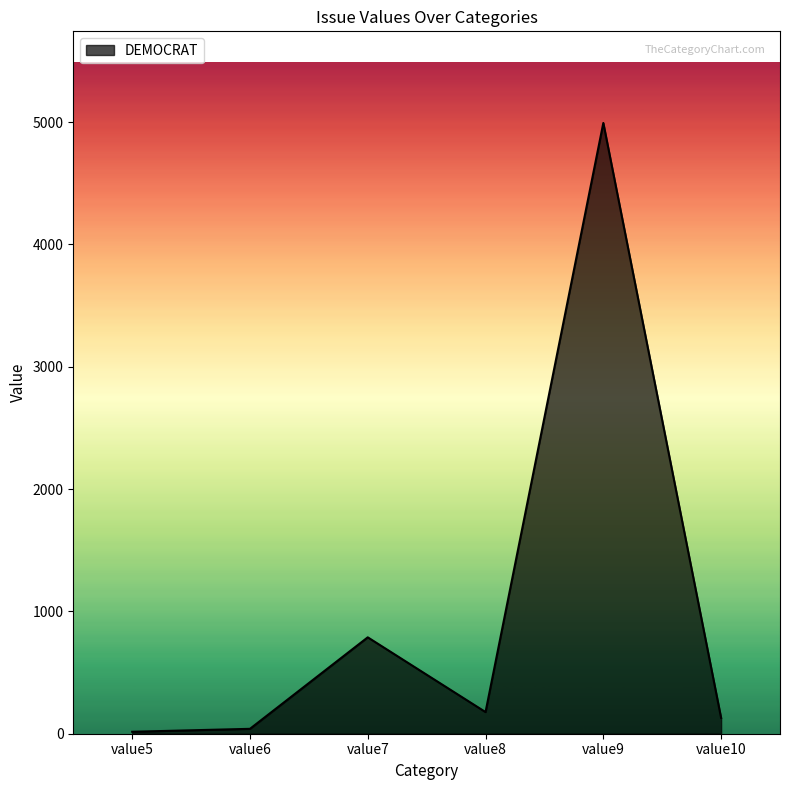

What is the maximum value shown in the chart?

4993